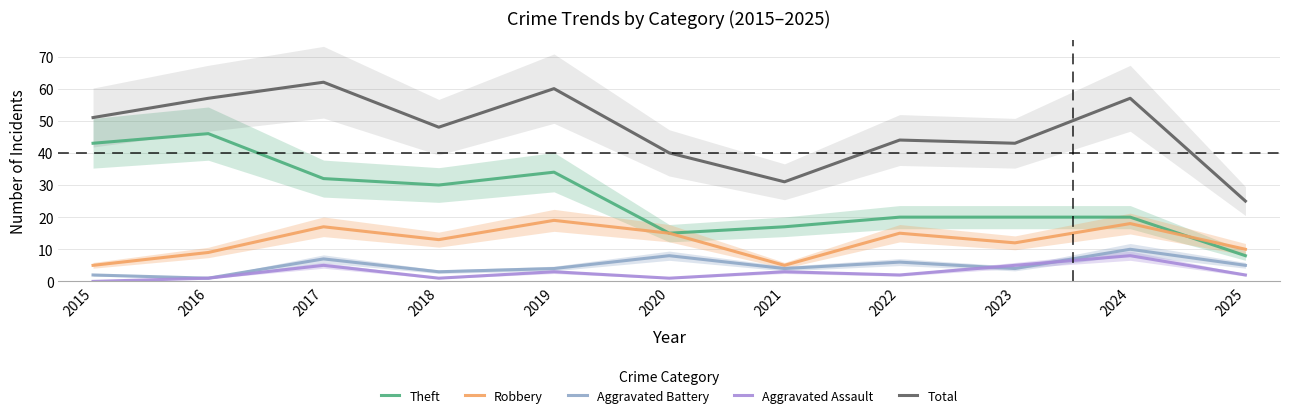

What is the difference between the maximum and minimum values in the Aggravated Battery series?

9